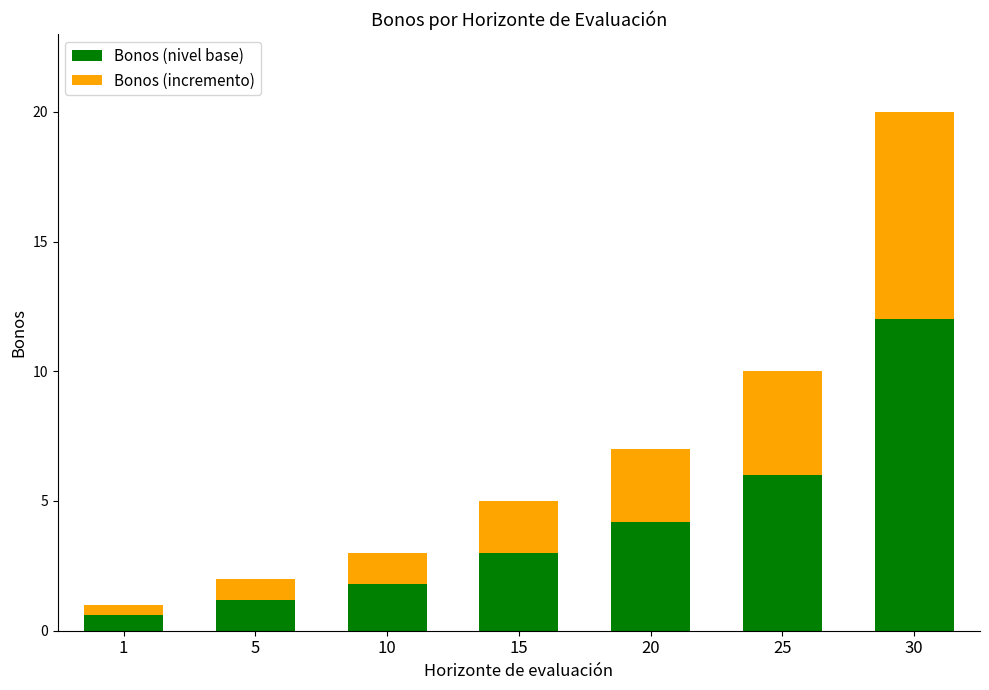

What is the highest value of the Bonos (nivel base) series?

12.0